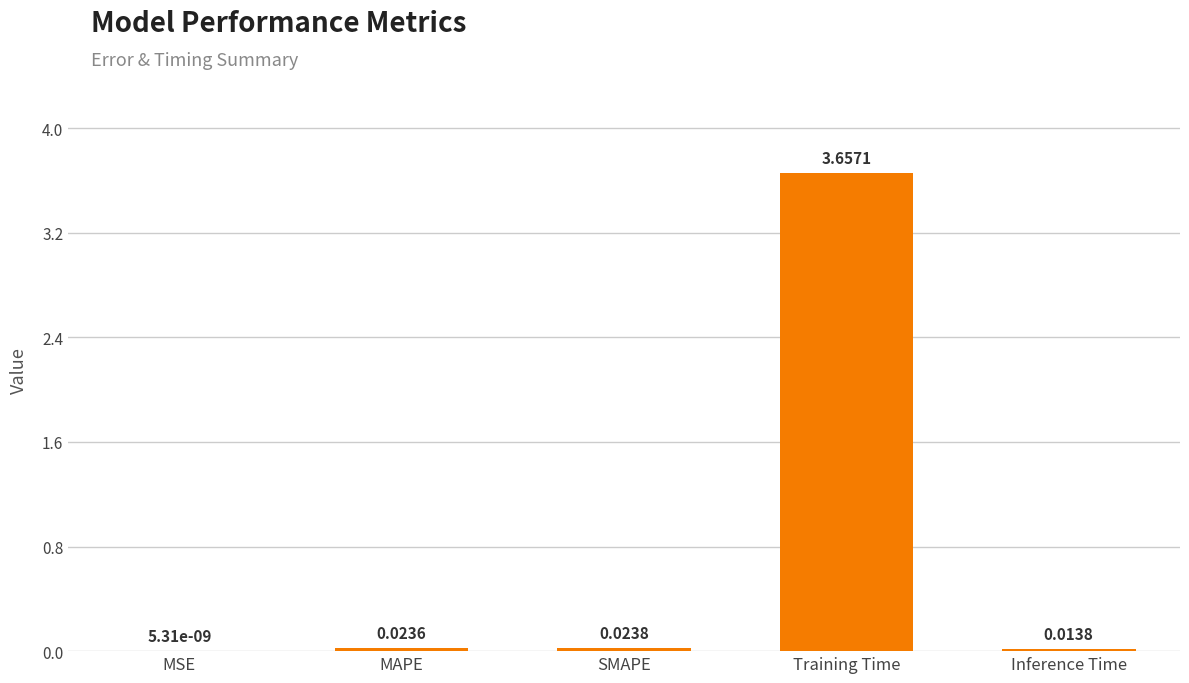

Between MAPE and Training Time, which is larger?

Training Time